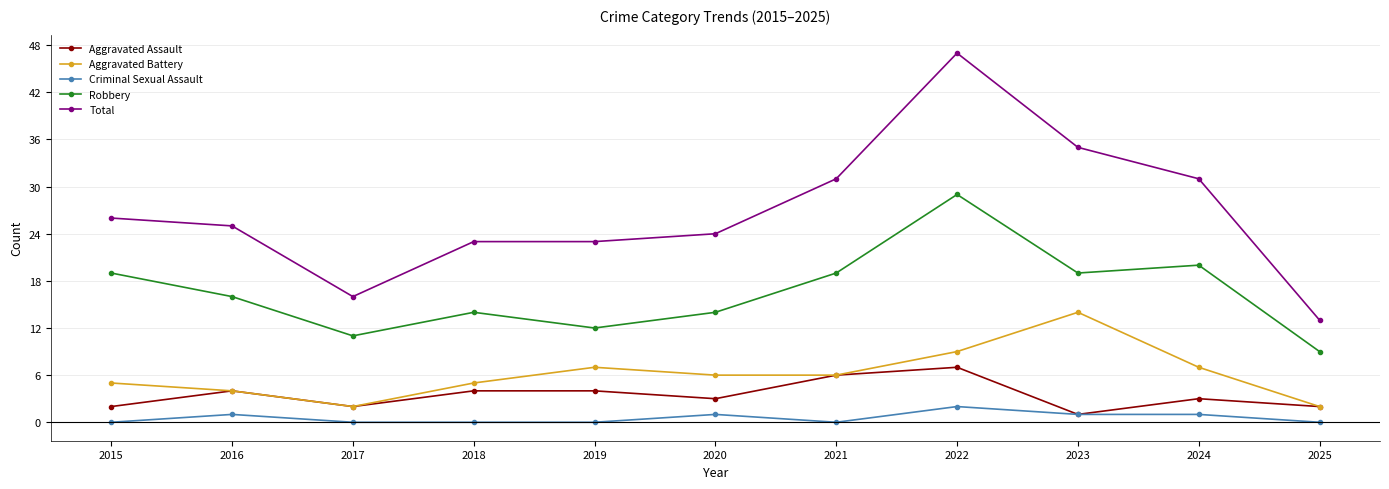

The value of Aggravated Assault at 2019 is 4. True or false?

True